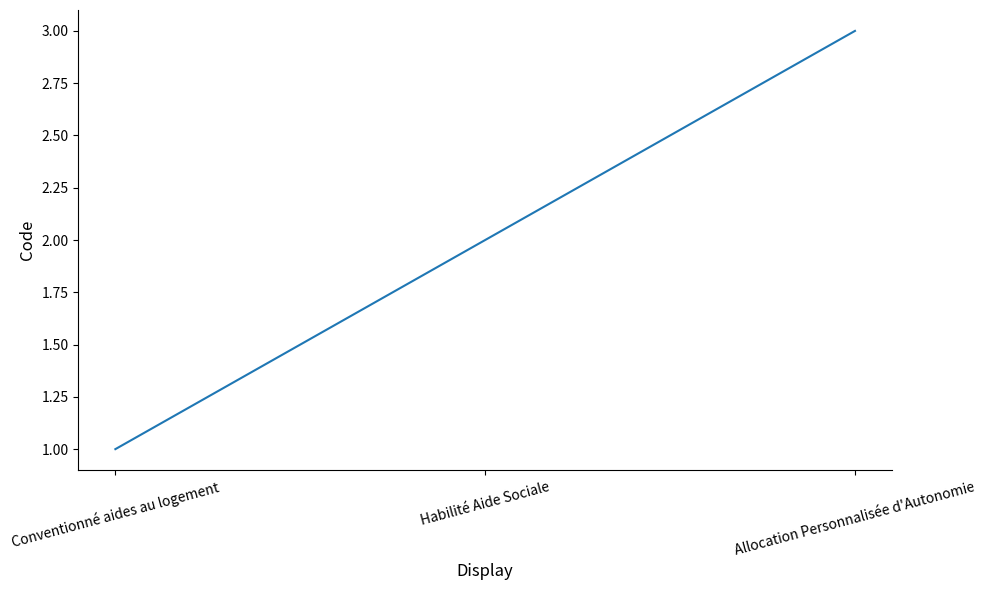

True or false: the data shows 2 at Conventionné aides au logement.

False